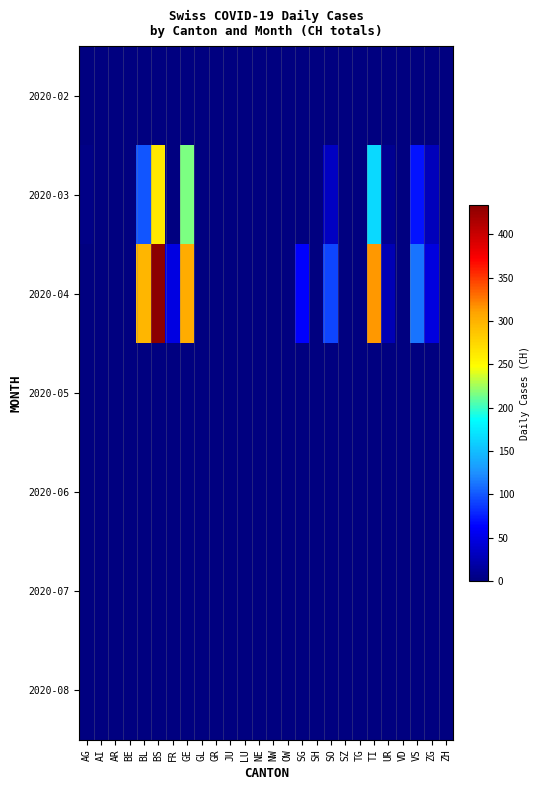

Between AG and VS, which series saw the biggest shift?

2020-04